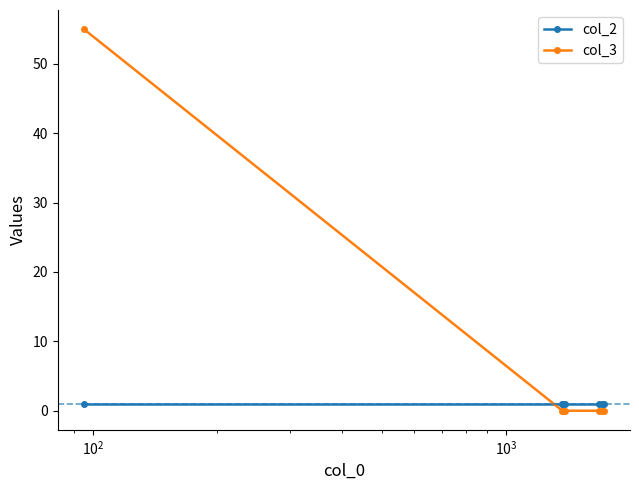

What is the difference between the maximum and second lowest values in the col_3 series?

55